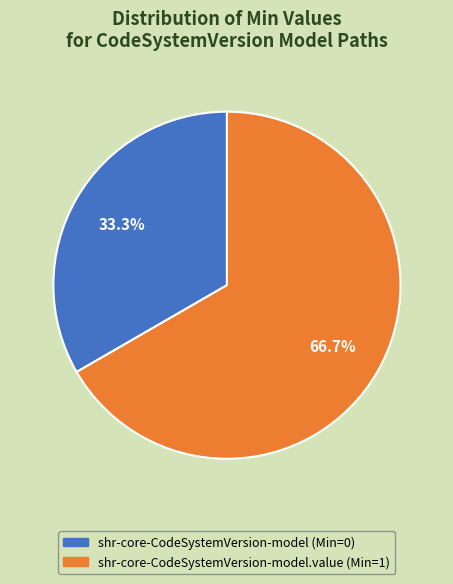

Is there a majority slice in this chart?

Yes